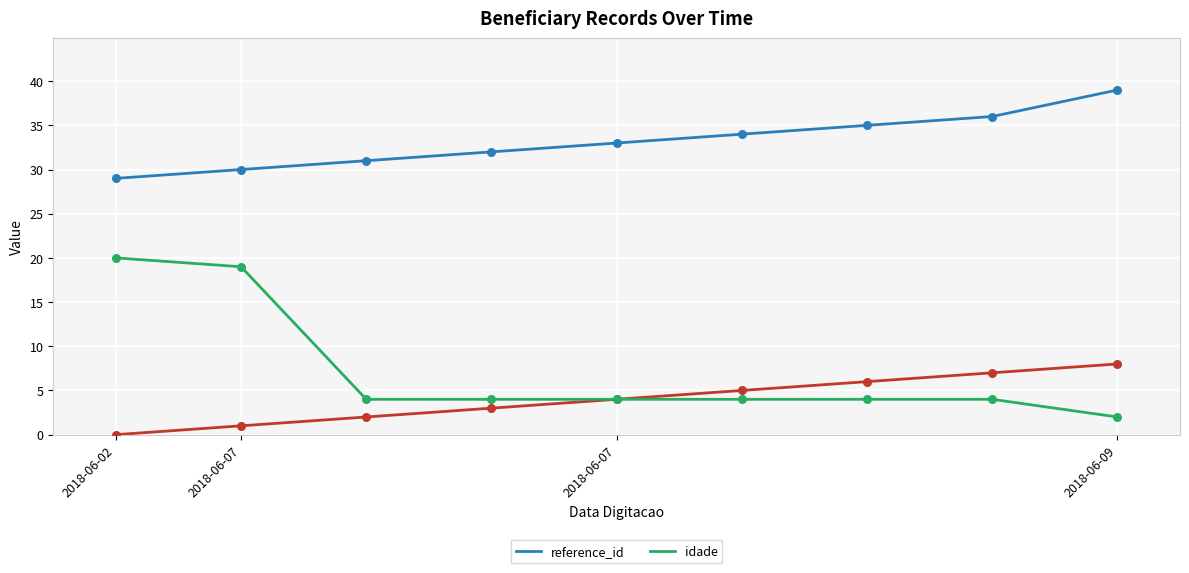

Which series has the widest spread of Y values?

idade